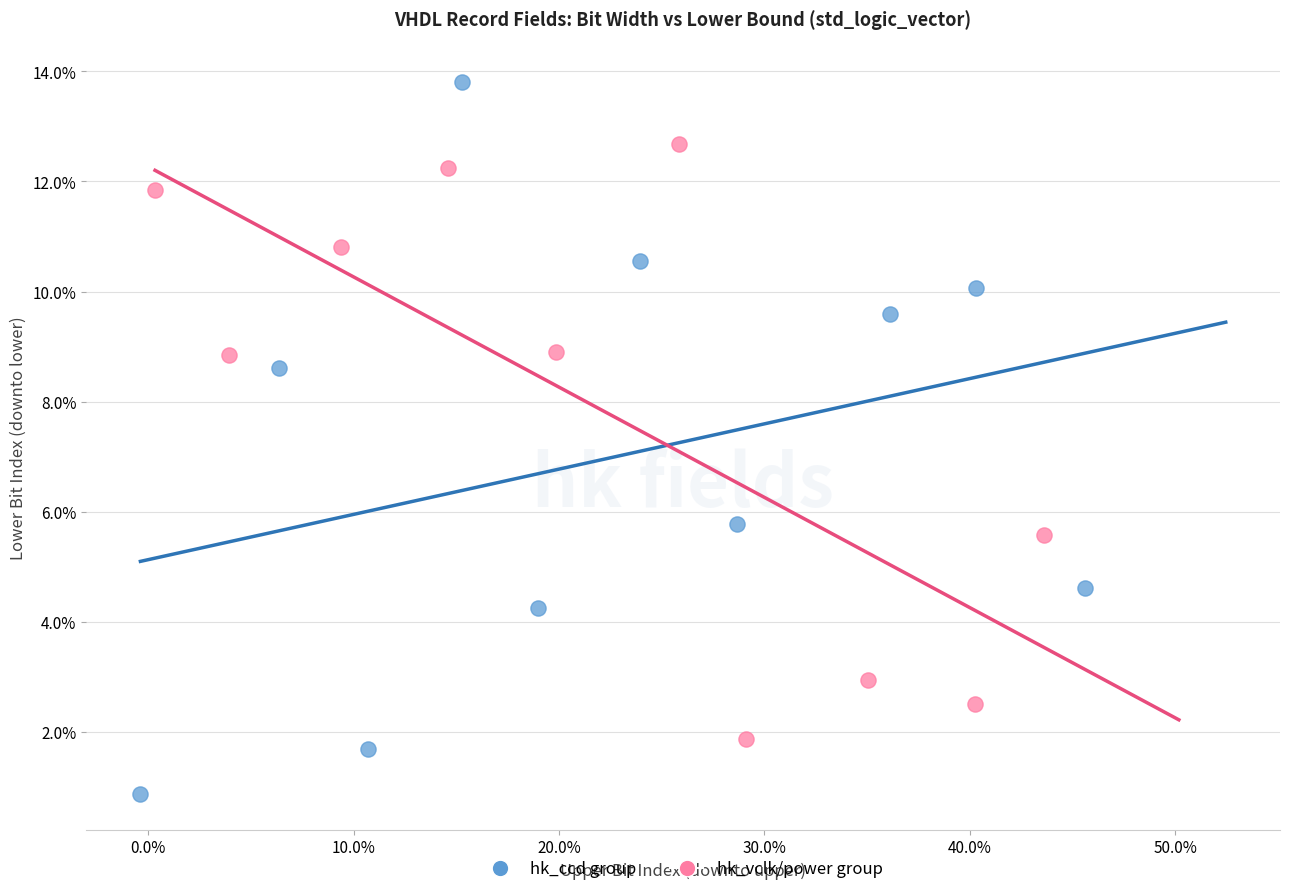

Which series reaches the maximum Y coordinate?

hk_ccd group